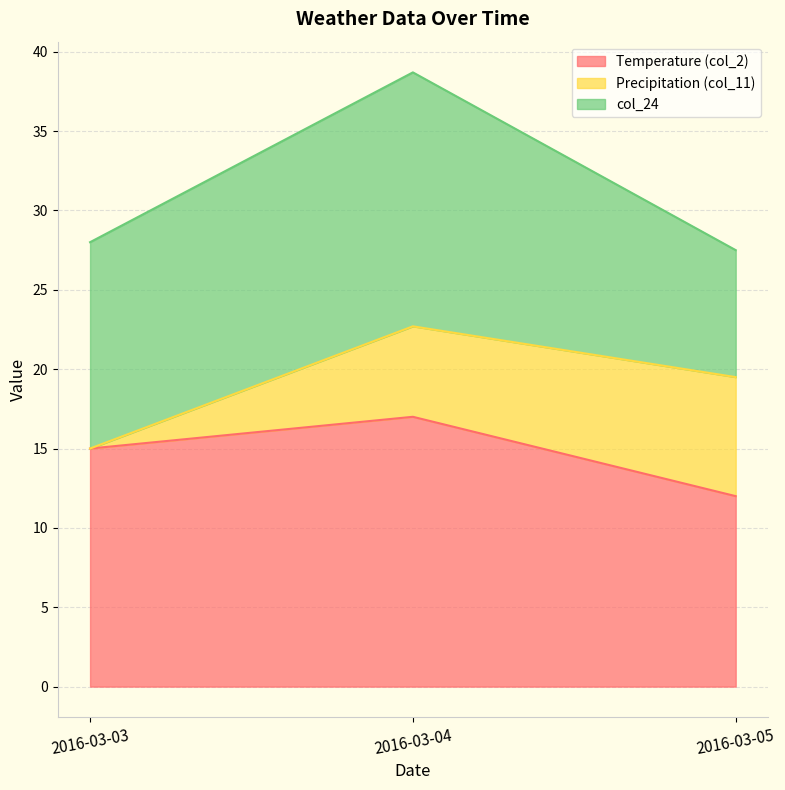

Rank the series at 2016-03-03 from lowest to highest value.

Precipitation (col_11), col_24, Temperature (col_2)